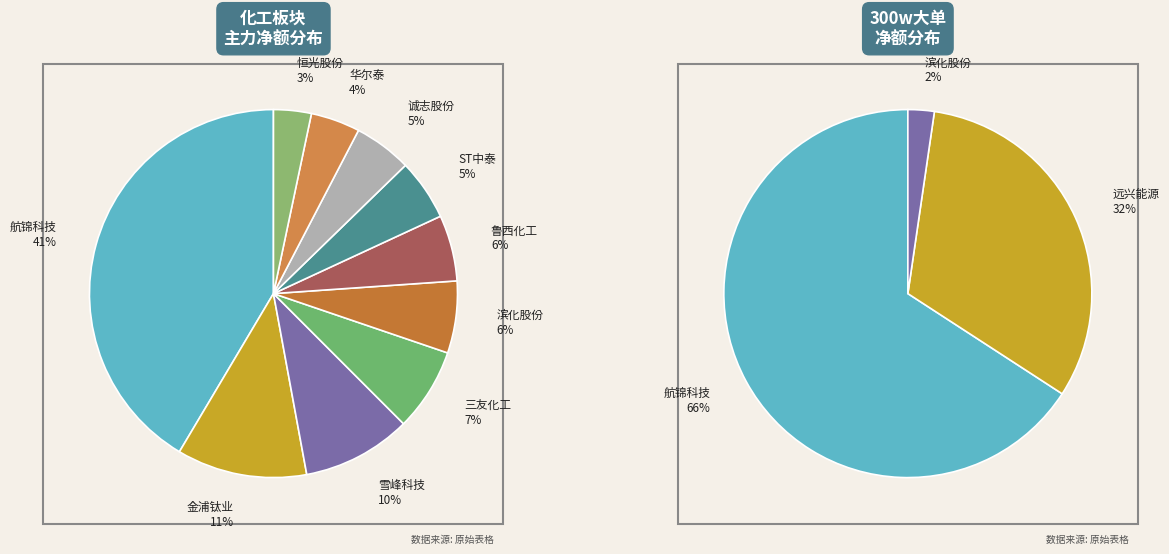

Is it true that 远兴能源 is 17% of the pie?

False